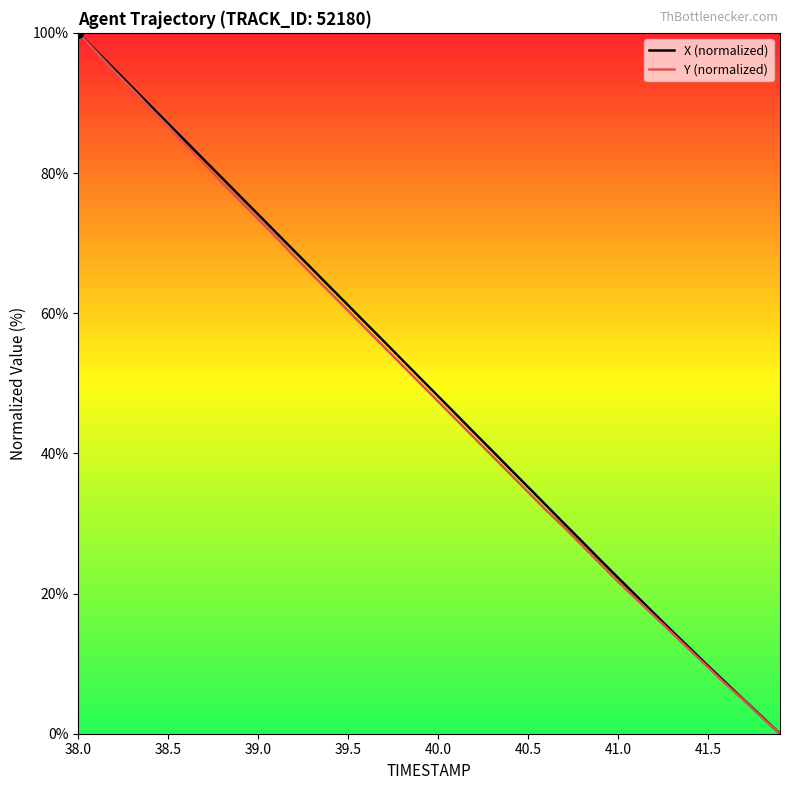

What is the maximum value for Y (normalized)?

100.0